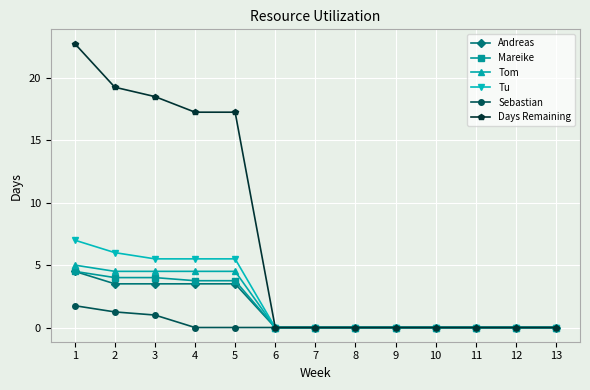

The value of Days Remaining at 11 is 0.0. True or false?

True